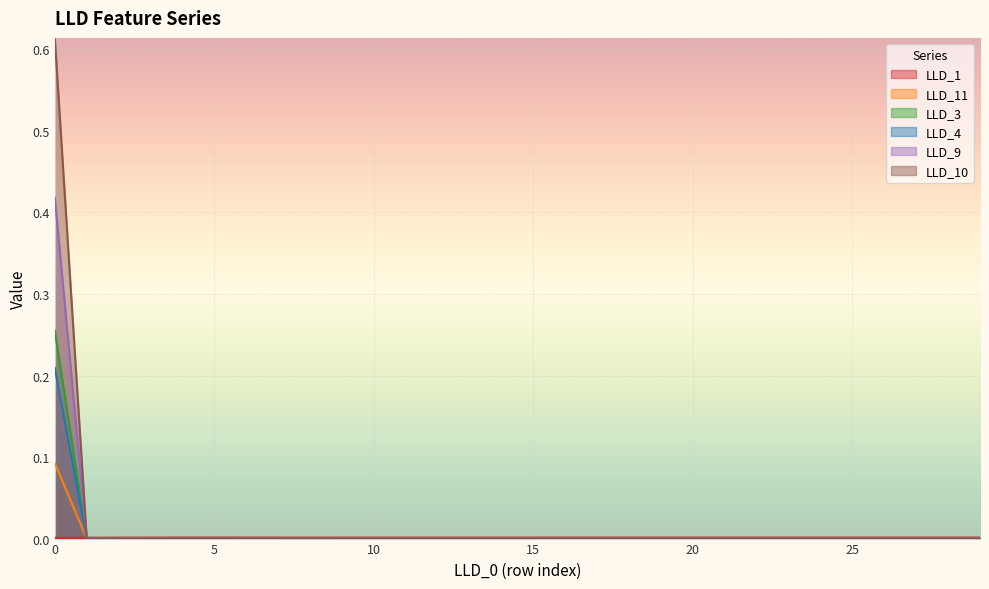

What are all the series names shown in the legend?

LLD_1, LLD_11, LLD_3, LLD_4, LLD_9, LLD_10